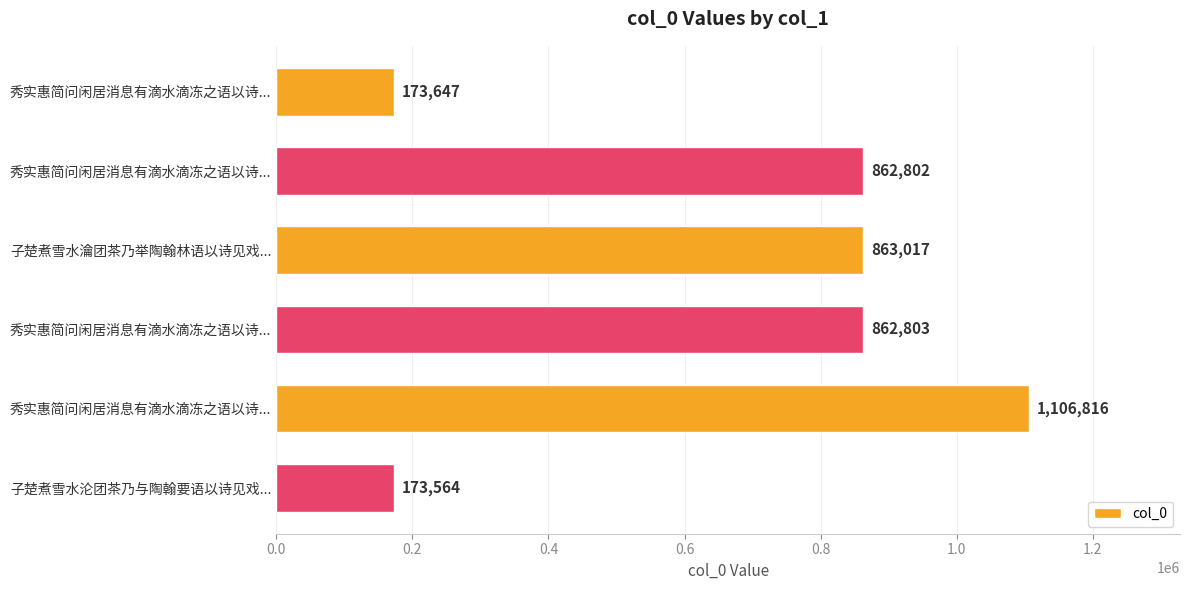

What is the maximum value shown in the chart?

1106816